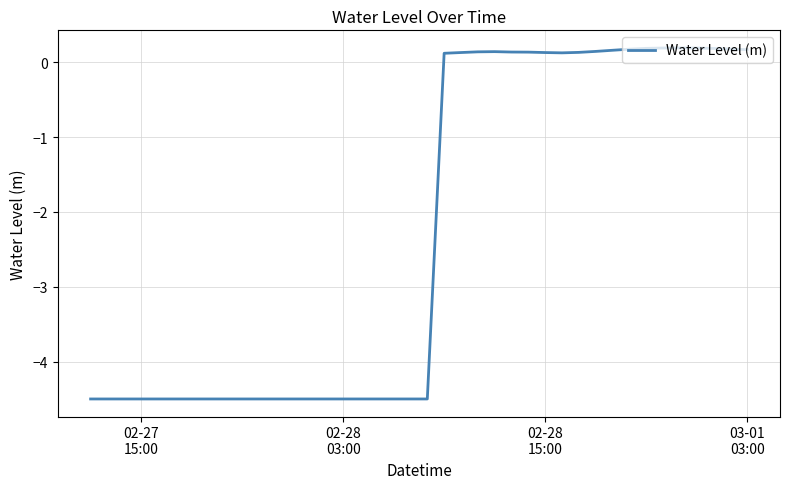

Does the chart display data point markers on the line(s)?

No